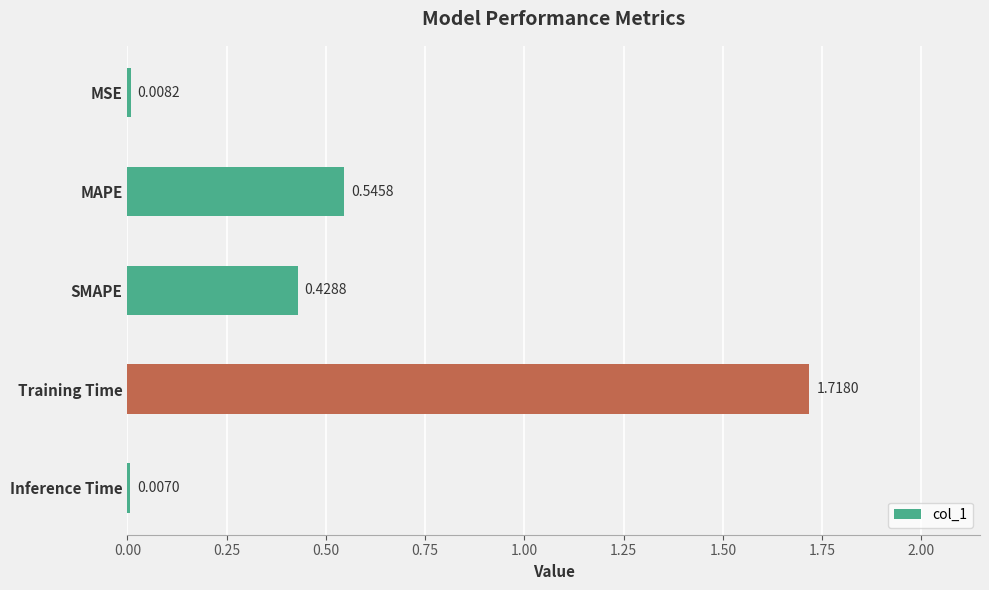

What is the label of the 1st bar from the top?

MSE